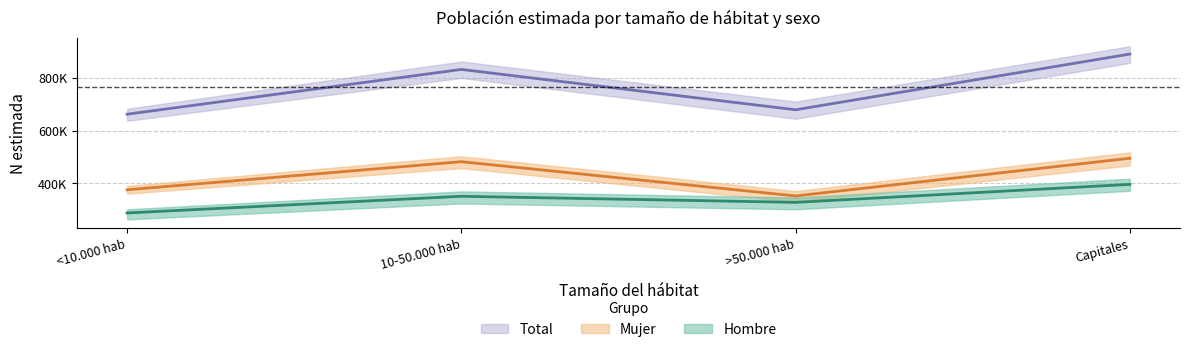

Between <10.000 hab and Capitales, which series saw the biggest shift?

Total N_estimada